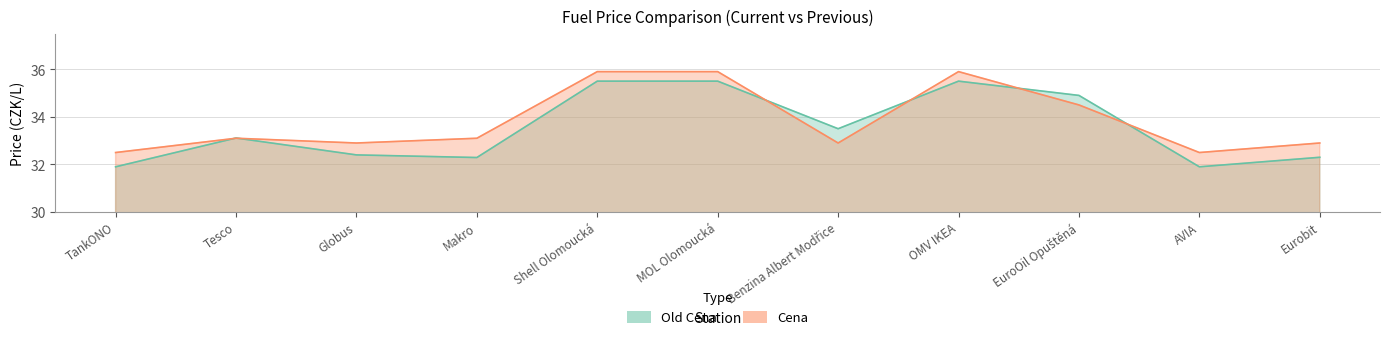

List the series in order of their peak value, lowest first.

Old Cena, Cena